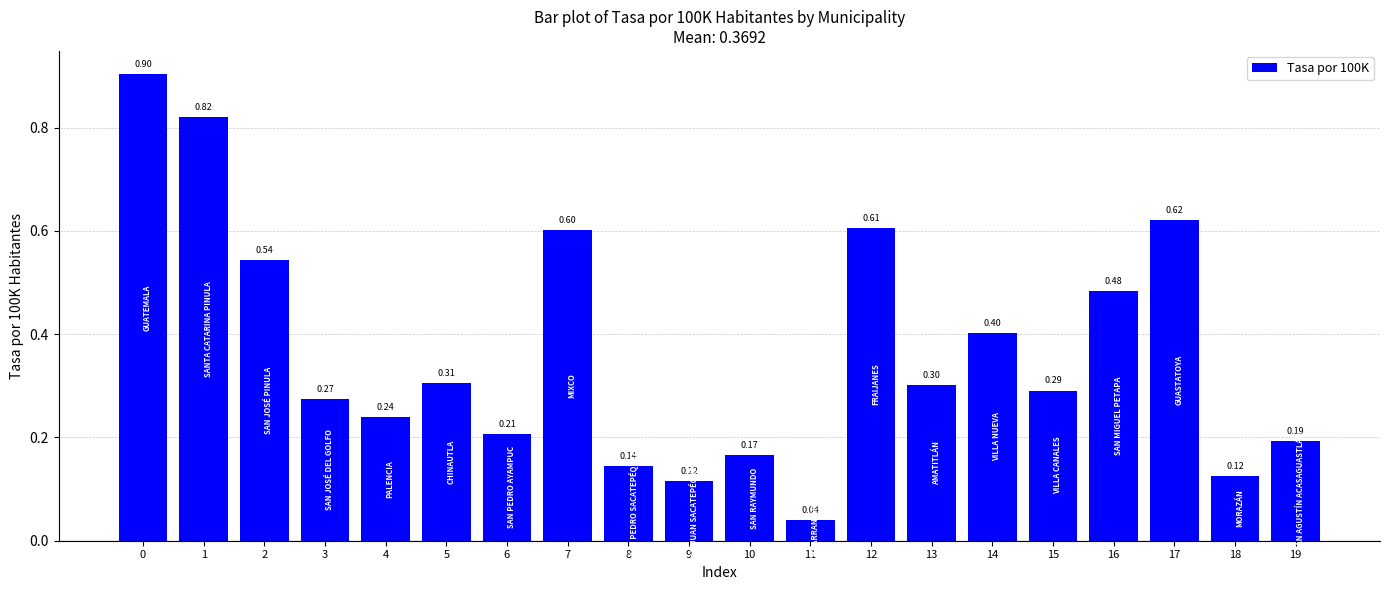

How many bars are there in total?

20